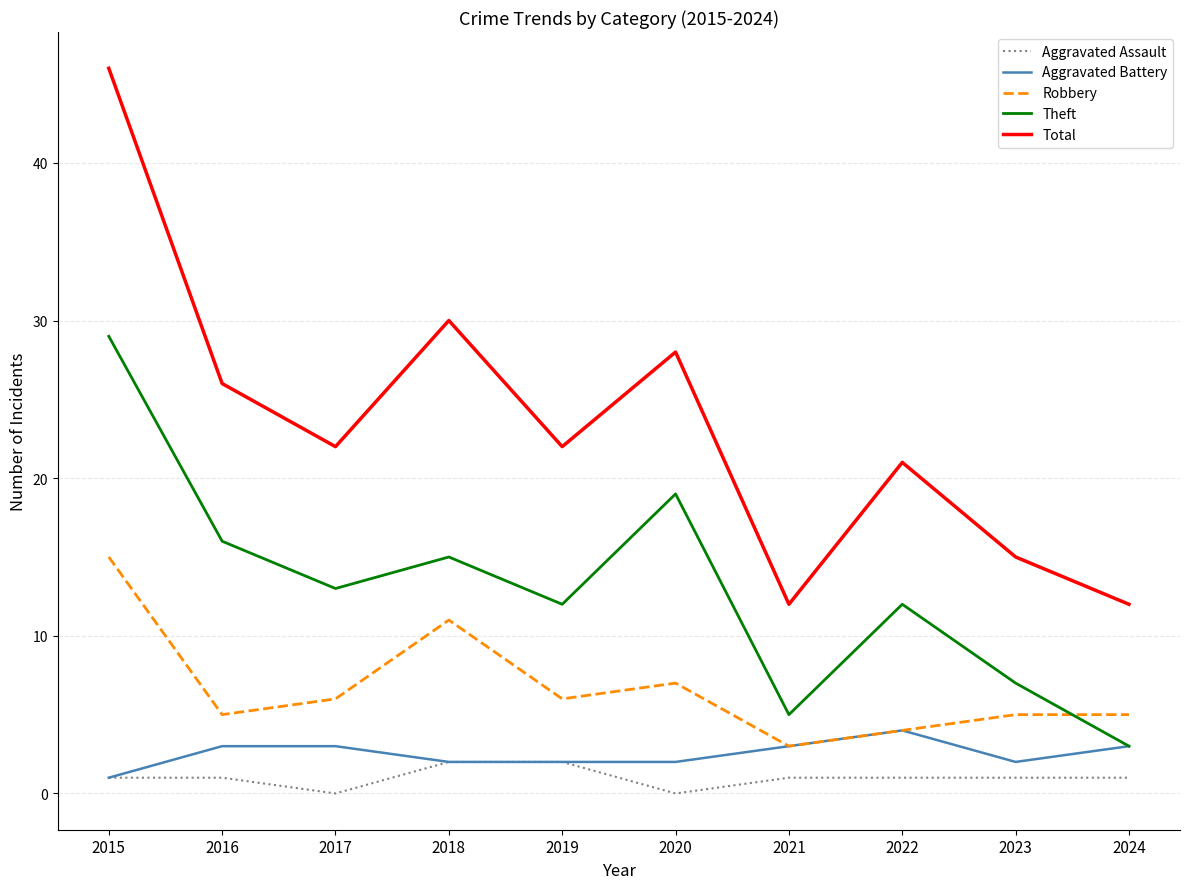

Is it true that Theft equals 13 at 2017?

True